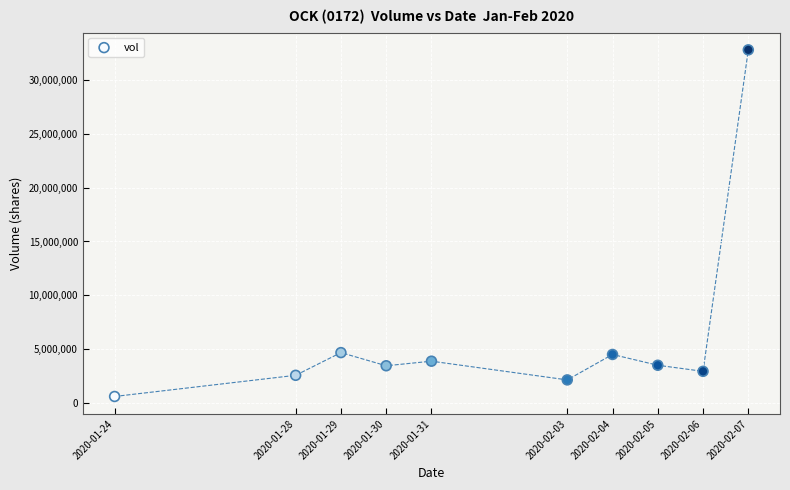

What is the average X value?

1580532480